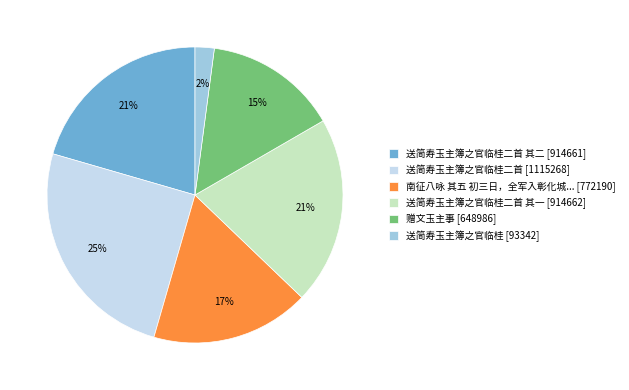

Is 赠文玉主事 [648986] the majority of the pie?

No